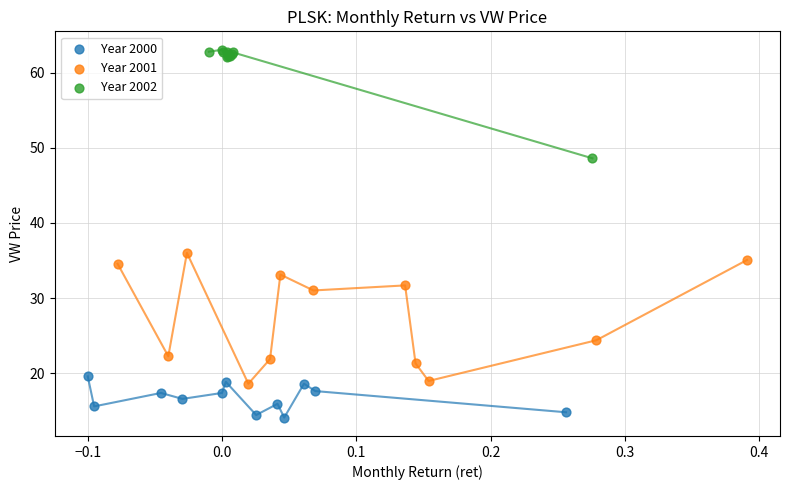

Which series reaches the minimum Y coordinate?

Year 2000